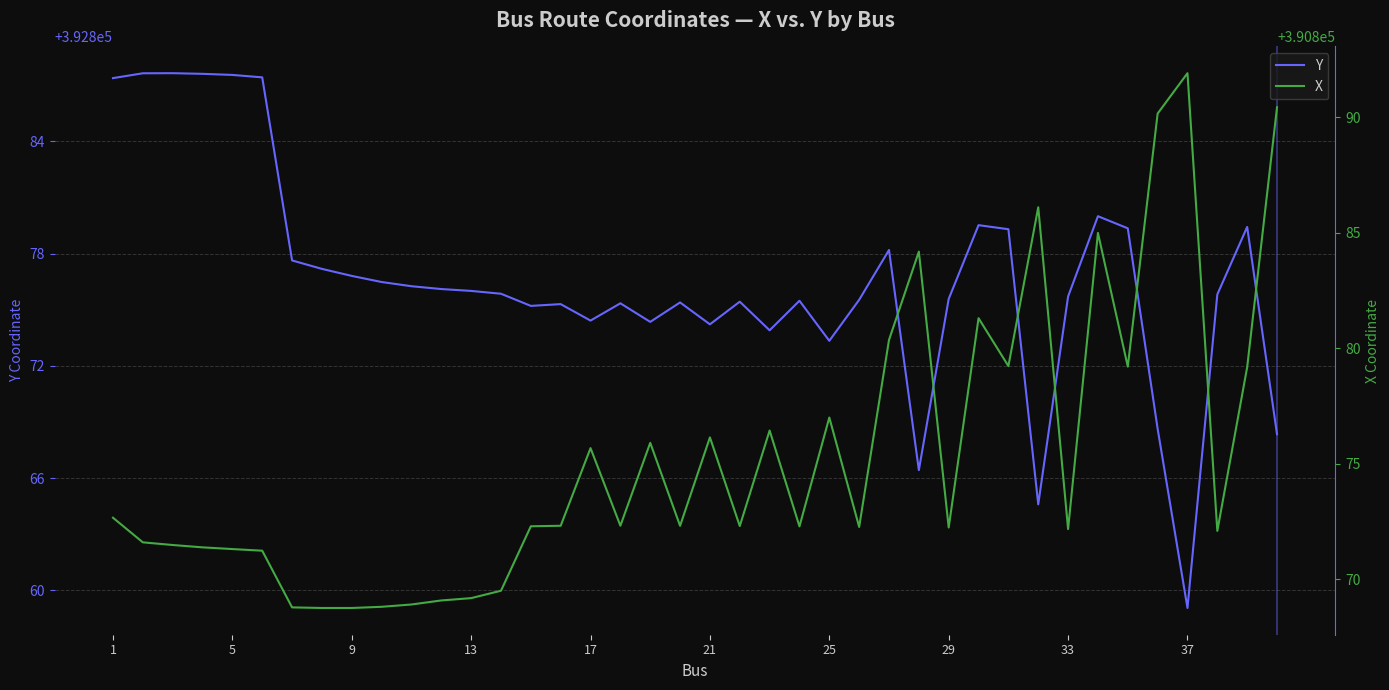

What is the maximum value for Y?

392887.6